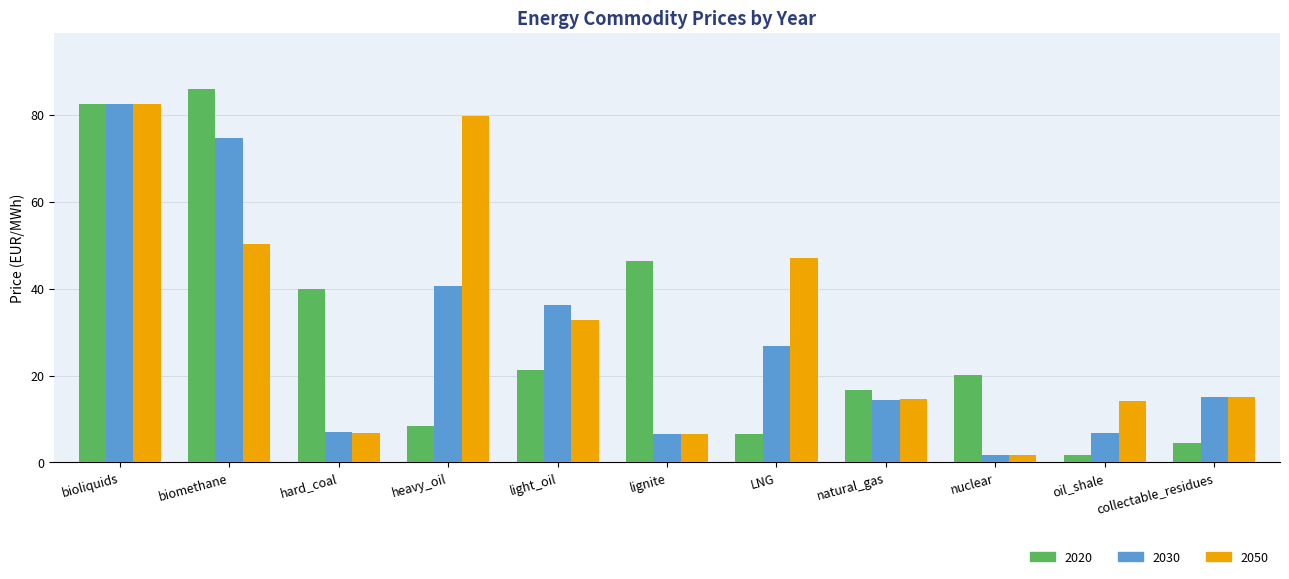

What is the label of the 9th bar from the left?

nuclear